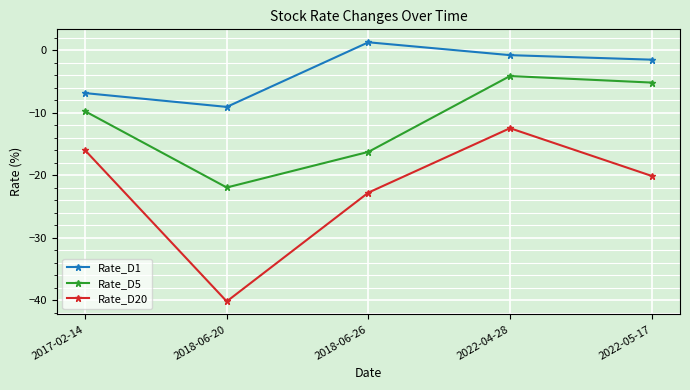

How many interior local valleys does the Rate_D1 series have?

1